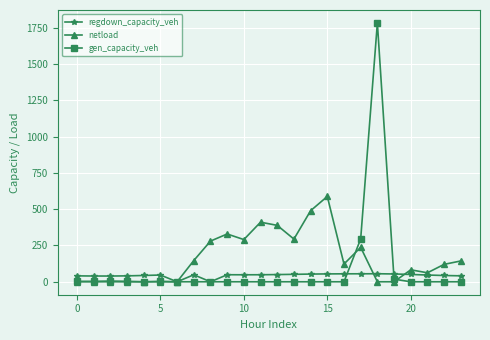

True or false: regdown_capacity_veh has more than 2 points higher than both neighbors.

True